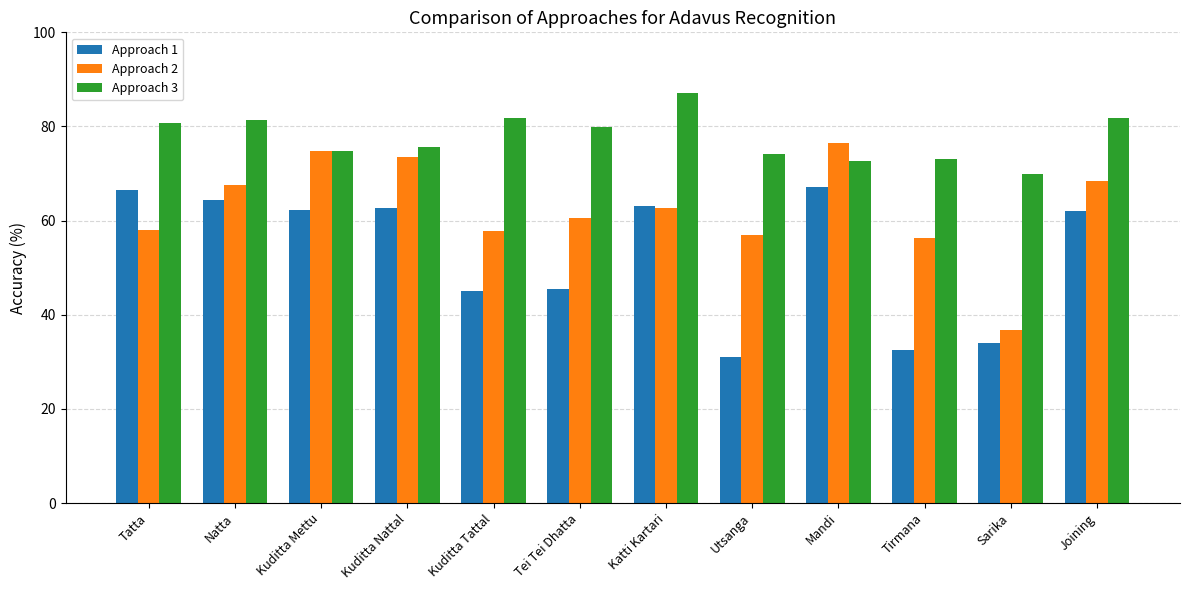

The value of Approach 3 at Kuditta Nattal is 115.7. True or false?

False